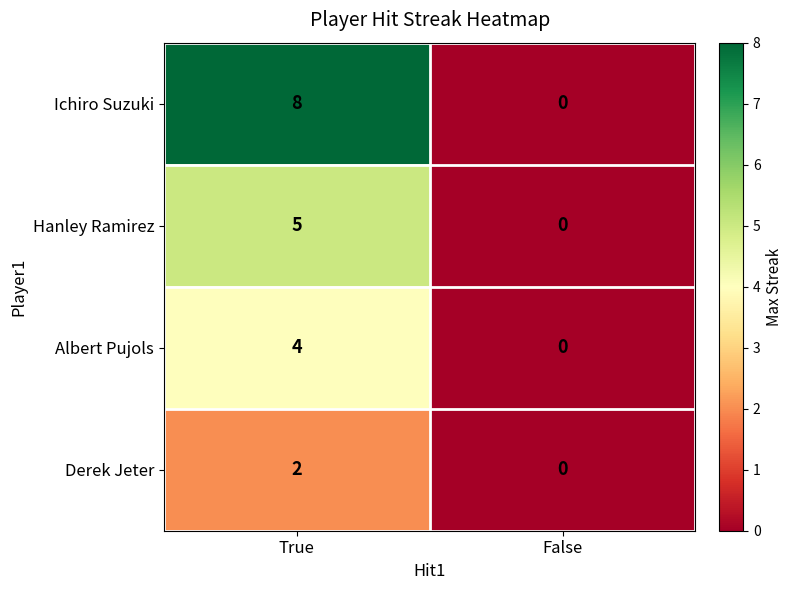

List the series in order of their overall mean, lowest first.

Derek Jeter, Albert Pujols, Hanley Ramirez, Ichiro Suzuki